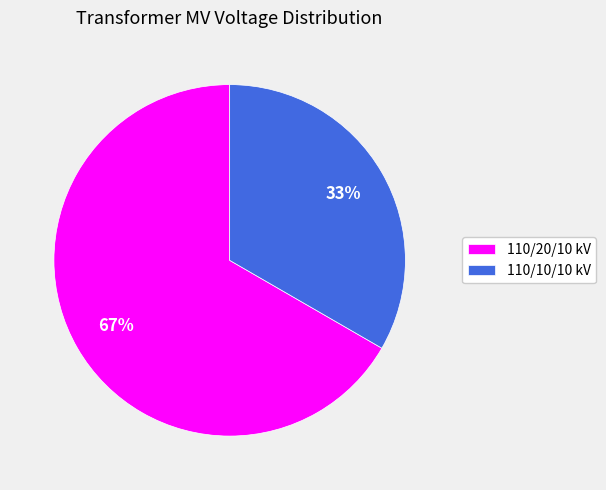

To the nearest percent, what percentage of the pie is 110/20/10 kV?

67%